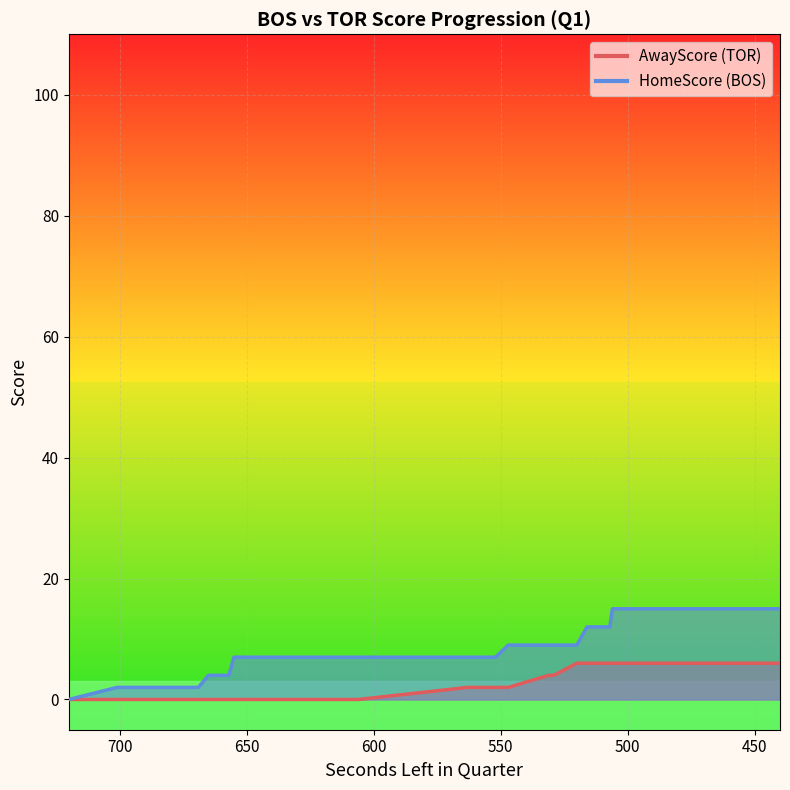

True or false: HomeScore and AwayScore cross at least once.

False